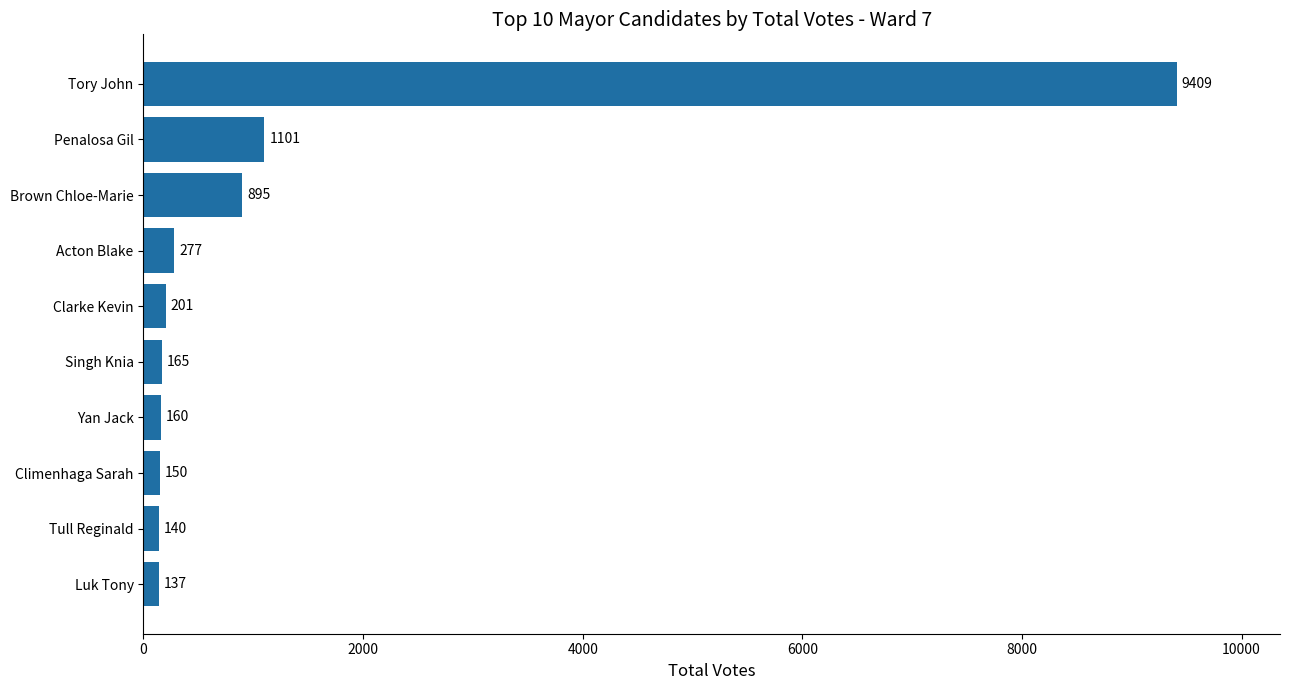

The chart shows a value of 665 at Penalosa Gil. True or false?

False